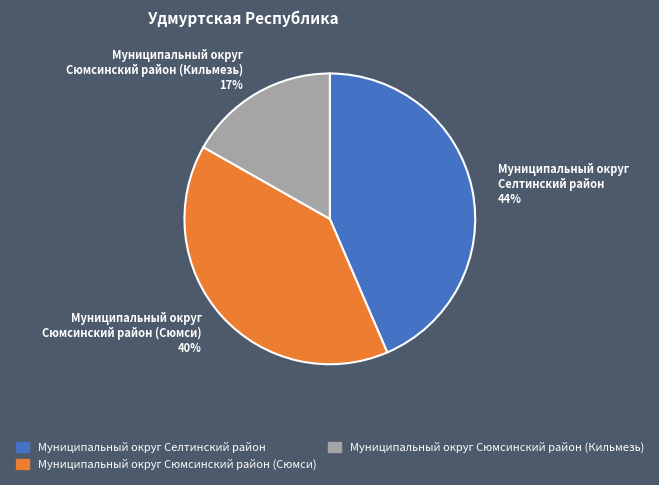

Is the sum of Муниципальный округ Селтинский район 44% and Муниципальный округ Сюмсинский район (Сюмси) 40% greater than half?

Yes